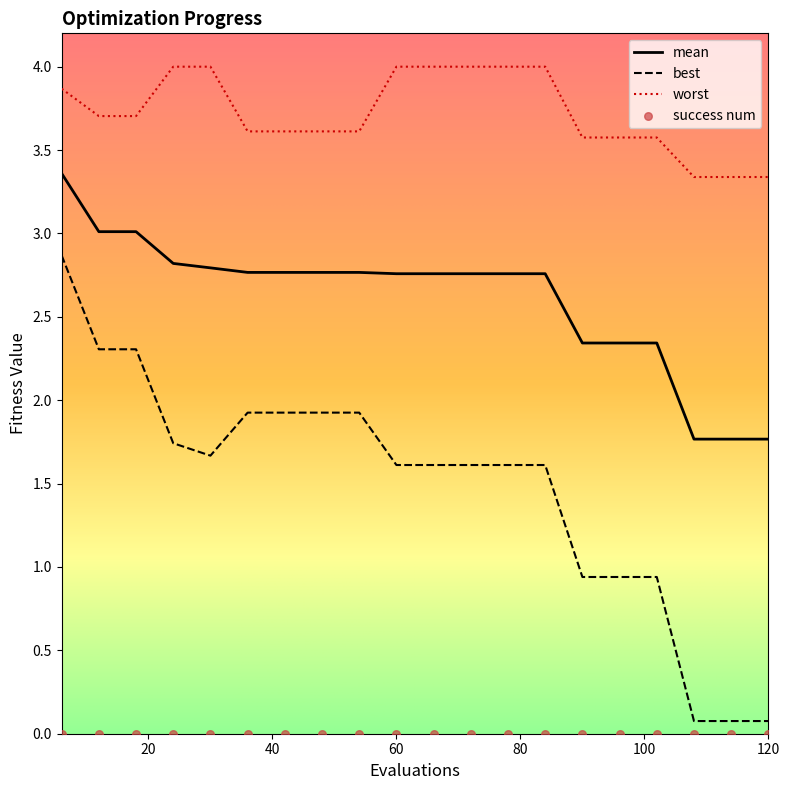

Is the value of mean at 66 greater than the value of worst at 66?

No